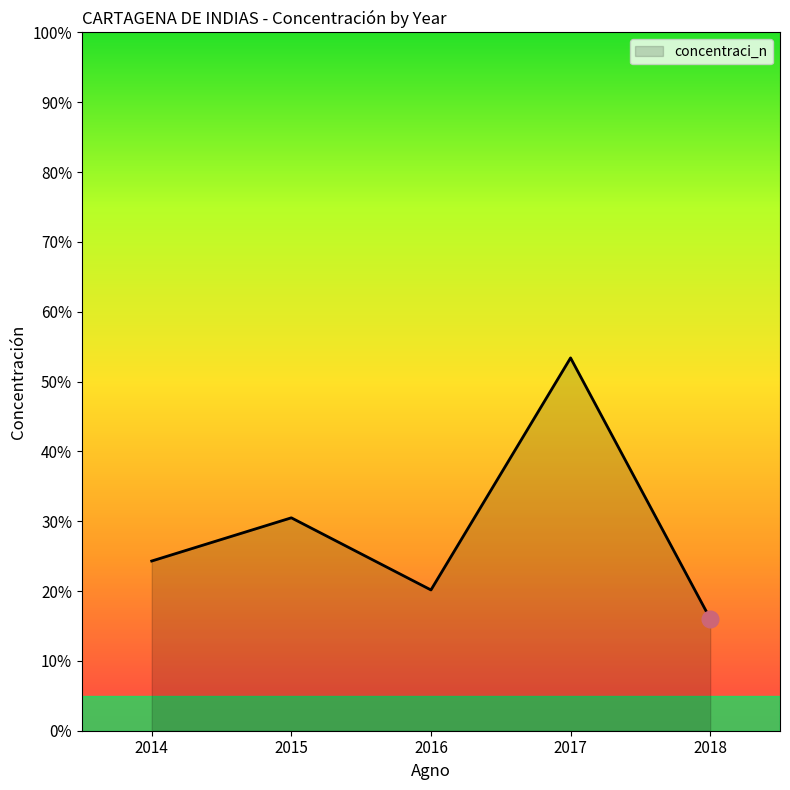

Between 2015 and 2017, which is larger?

2017